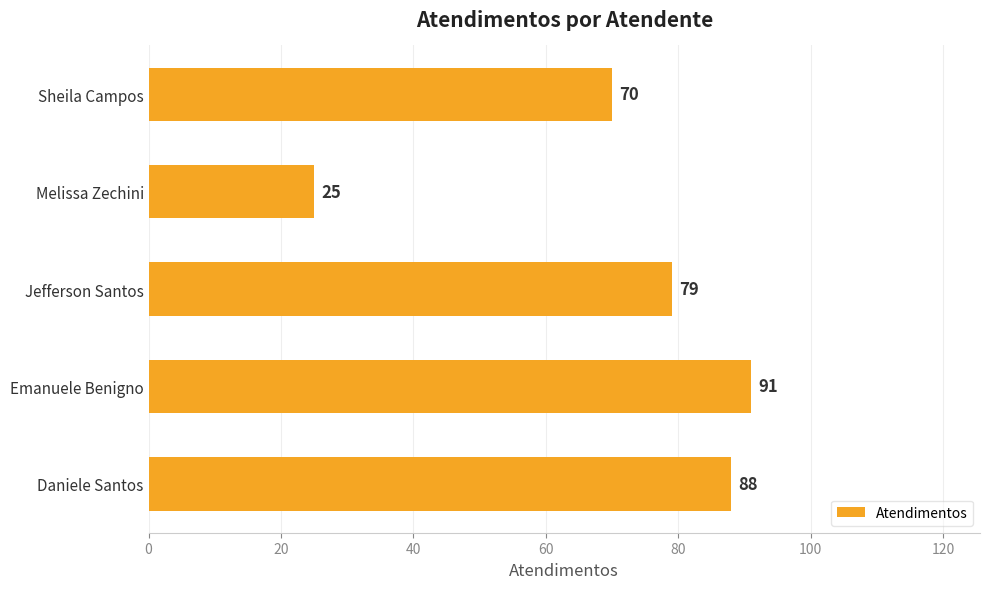

List the labels in order of value, largest first.

Emanuele Benigno, Daniele Santos, Jefferson Santos, Sheila Campos, Melissa Zechini